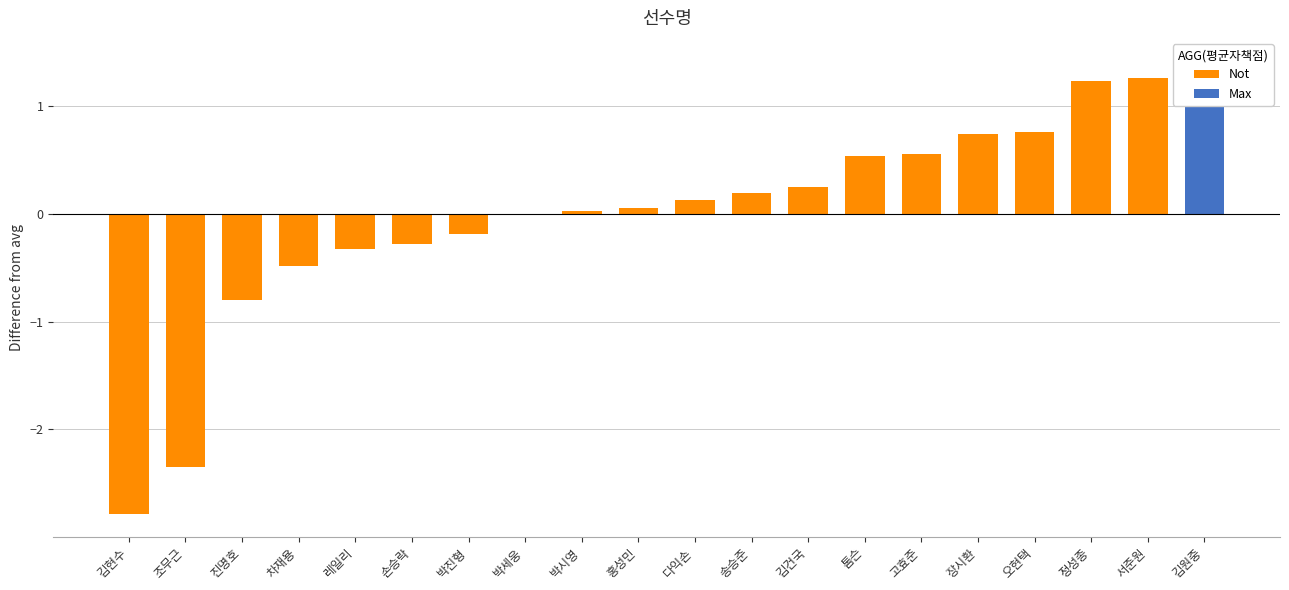

True or false: Not has a value of 0.7 at 장시환.

True